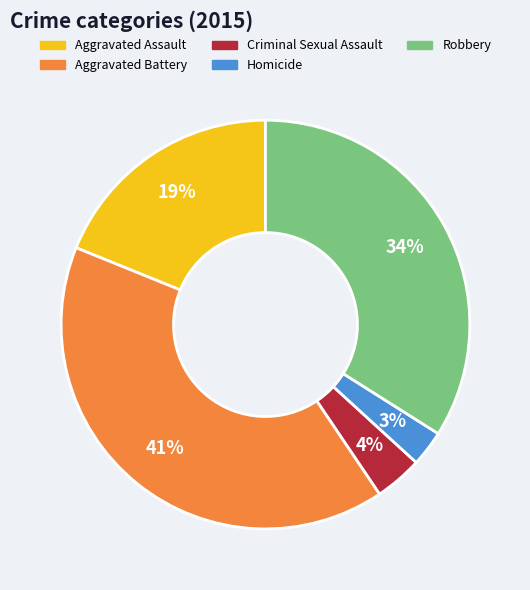

Is Aggravated Battery the majority of the pie?

No